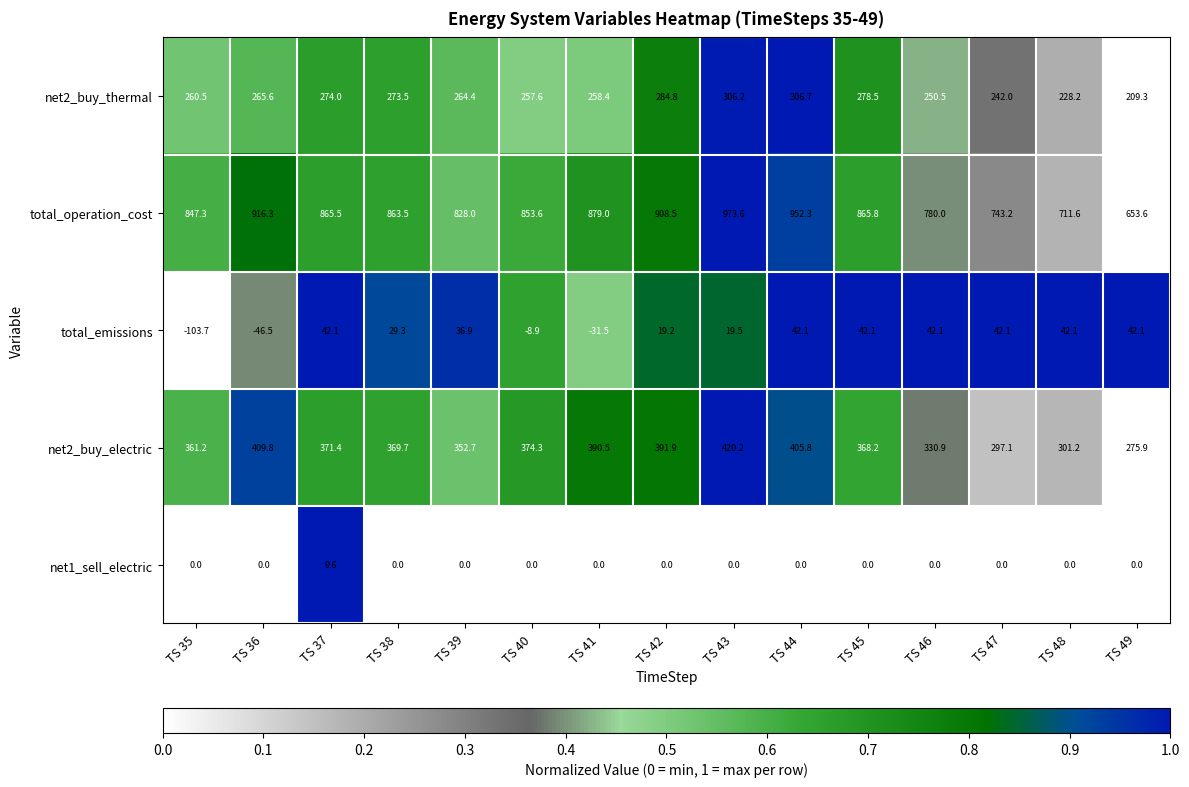

The value of net2_buy_thermal at TS 39 is 458.5. True or false?

False